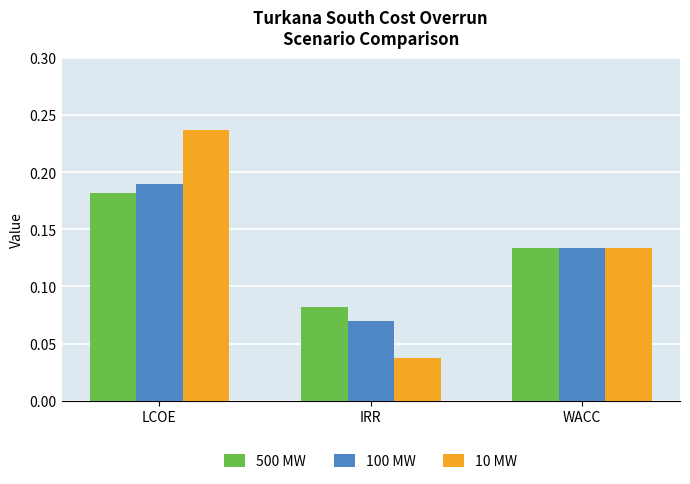

Count the 100 MW values in the range 0 to 1.

3